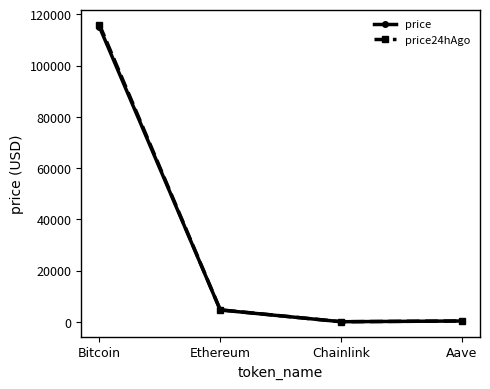

What is the minimum value for price?

24.2